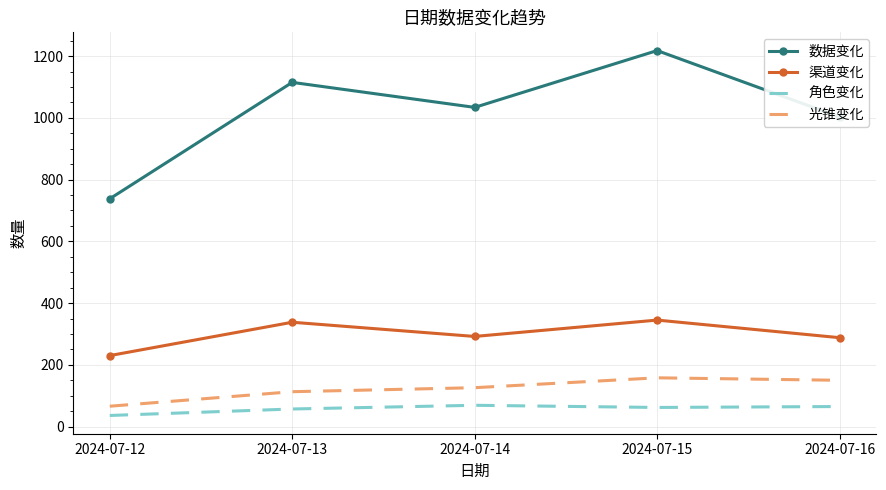

What is the approximate value of 渠道变化 at 2024-07-14?

292